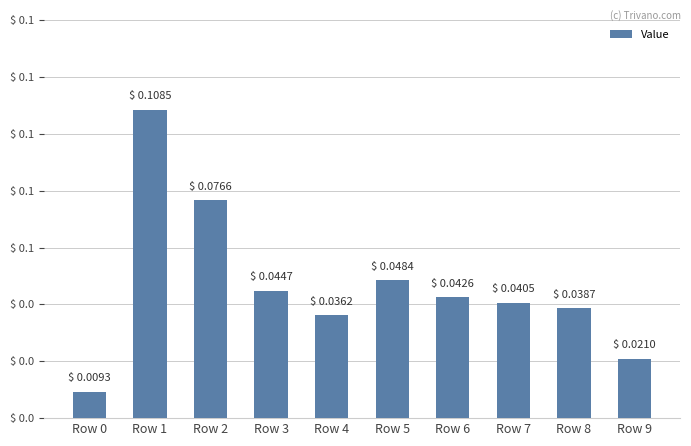

Are the bars horizontal?

No